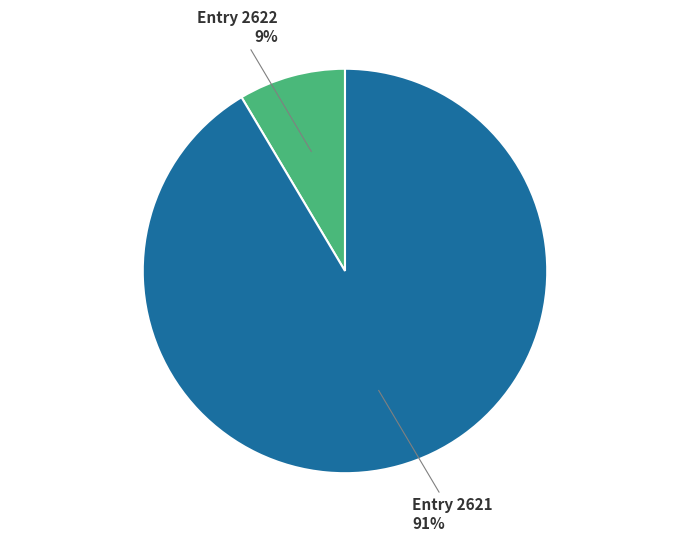

Which category has the smallest portion of the pie?

Entry 2622